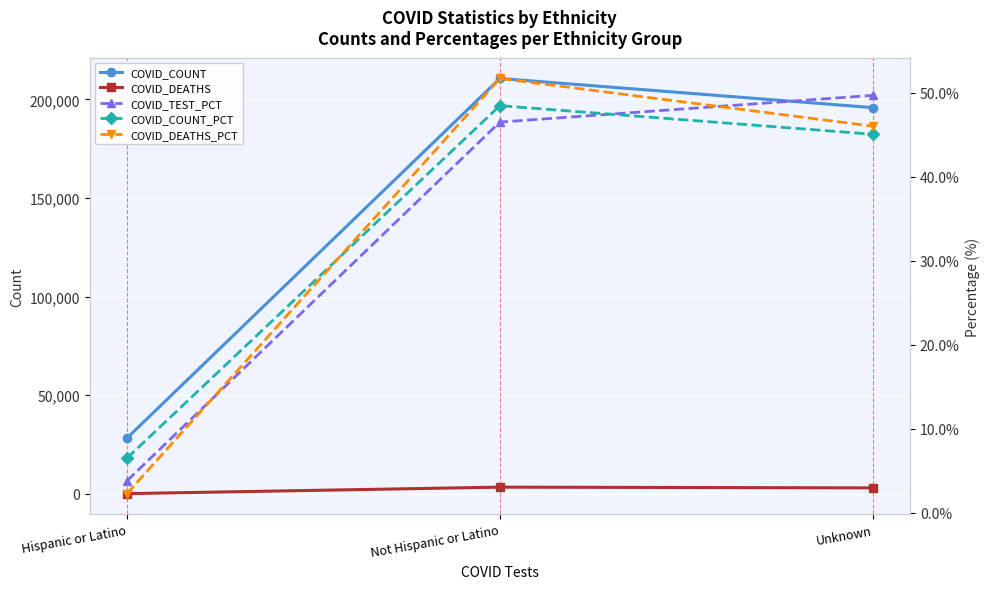

What is the label of the 3rd point from the right?

Hispanic or Latino